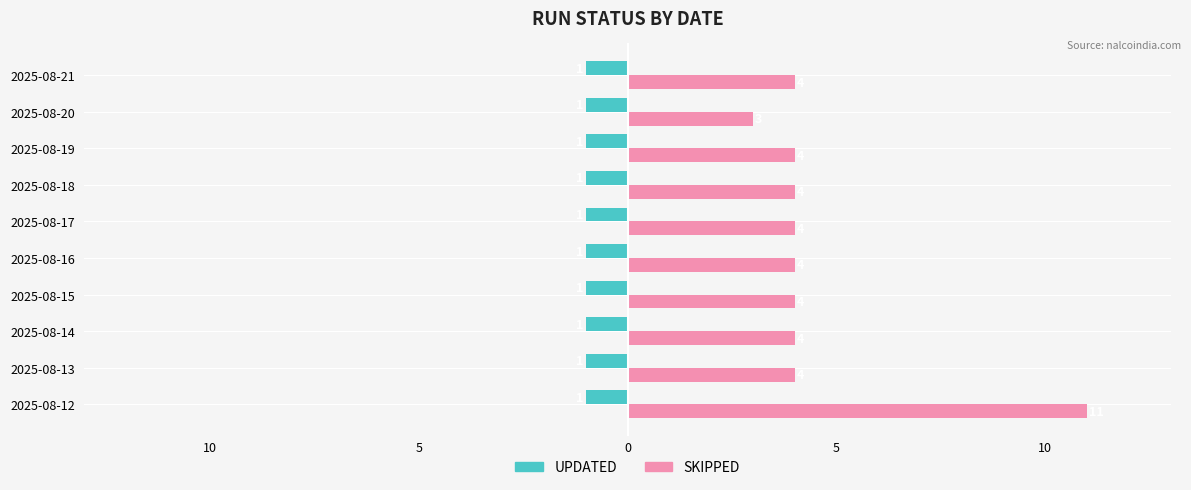

What is the value of the SKIPPED bar at the 1st from the left?

11.0